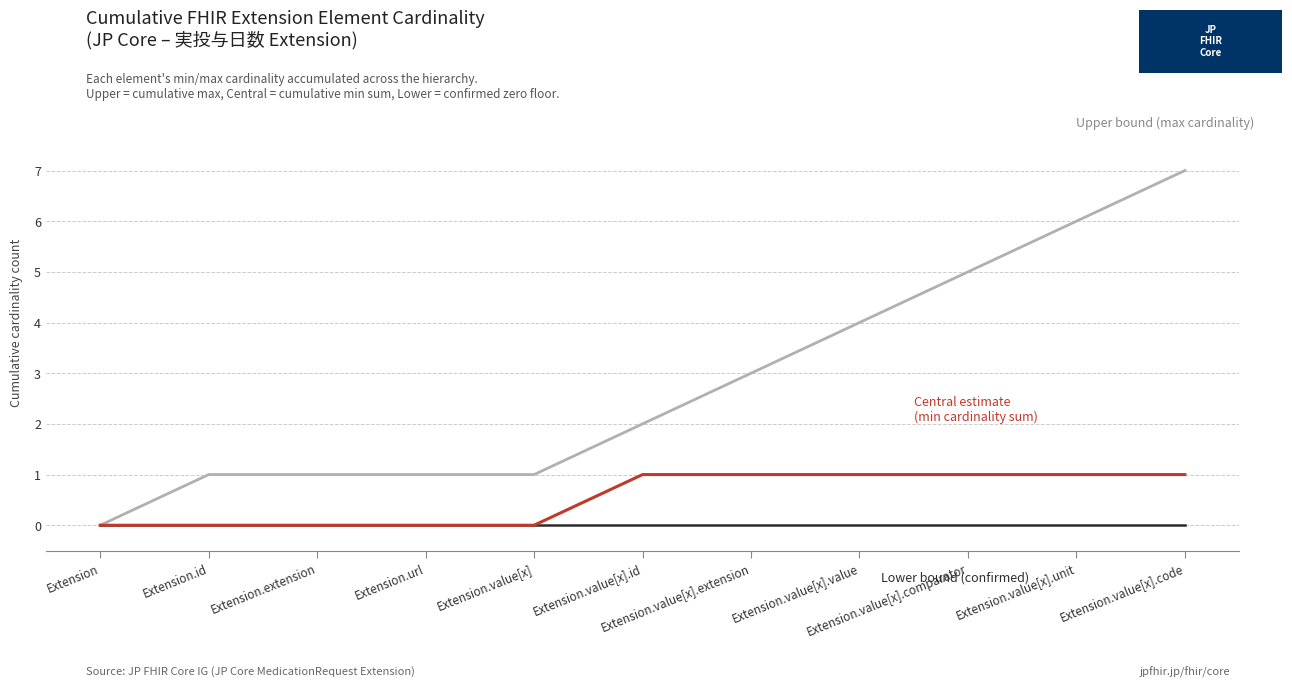

What is the spread (max minus min) of values at Extension.value[x].comparator?

5